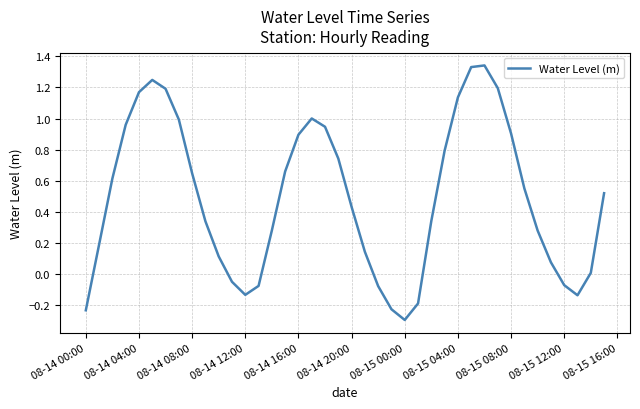

What is the difference between the maximum and minimum values?

1.6